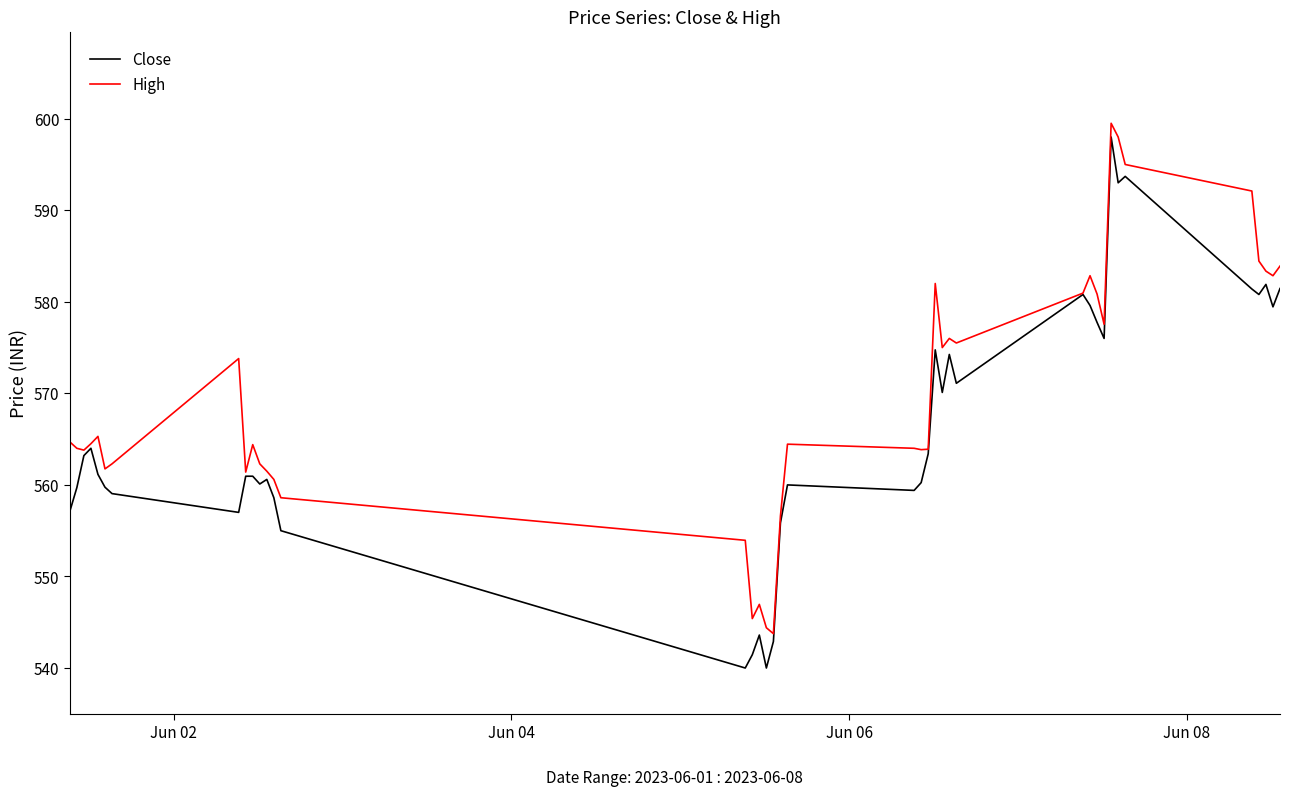

Which series has the largest range (max minus min)?

Close